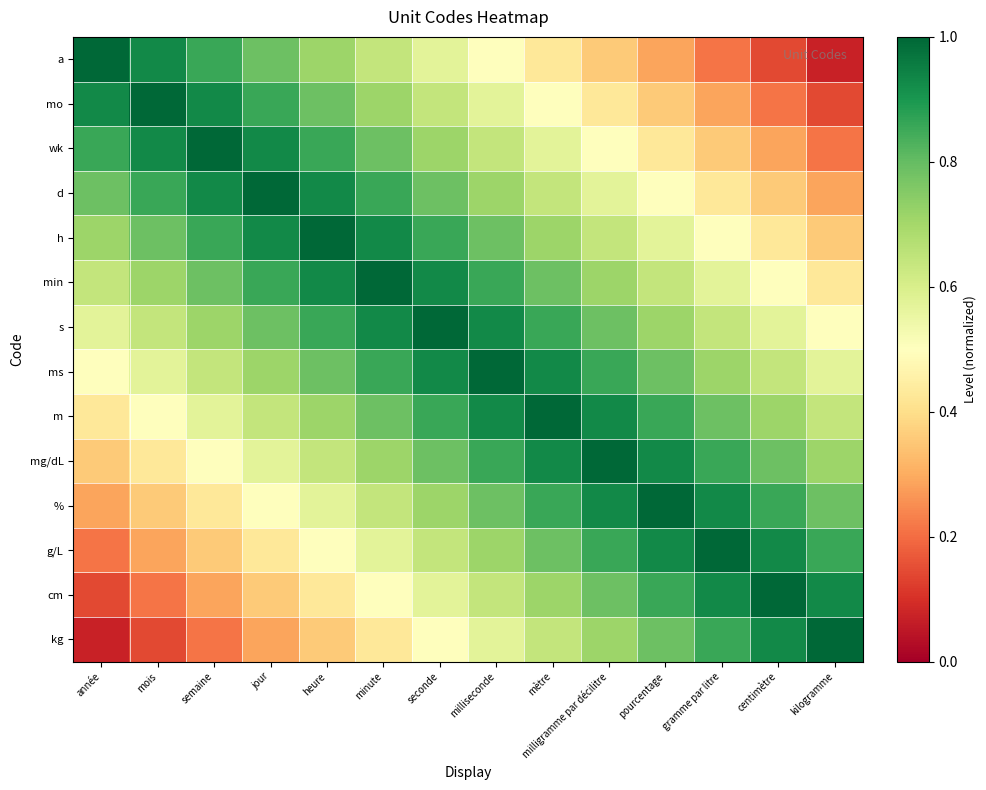

At how many categories does at least one series exceed 0?

14